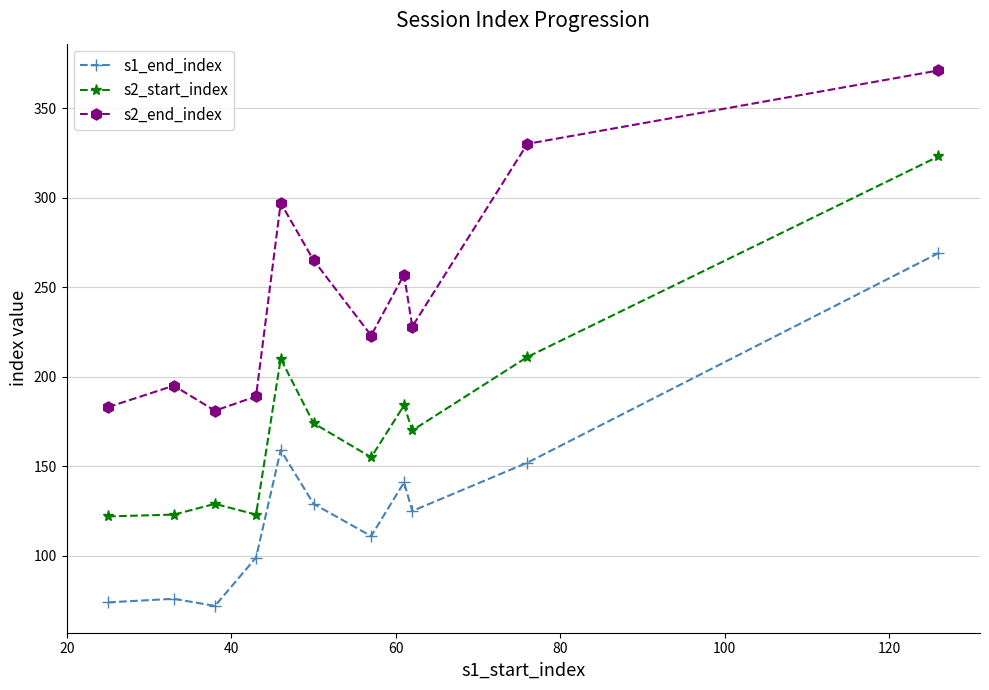

In s2_end_index, how many points are lower than both neighbors (excluding endpoints)?

3